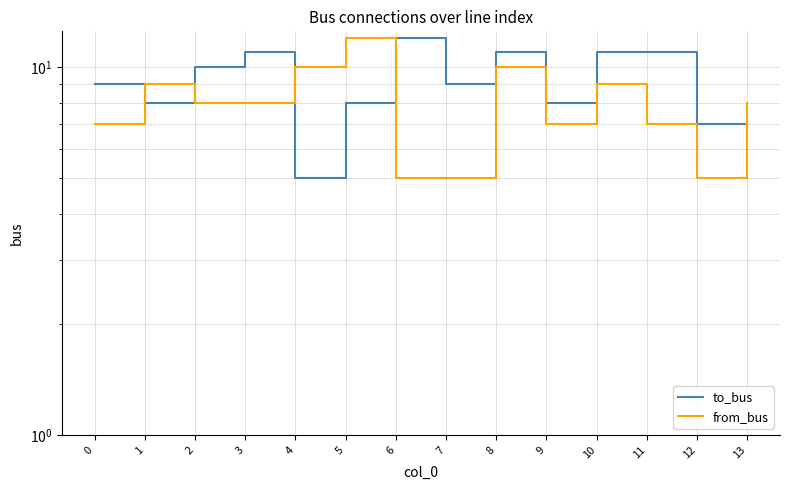

What is the difference between the highest and lowest values at 3?

3